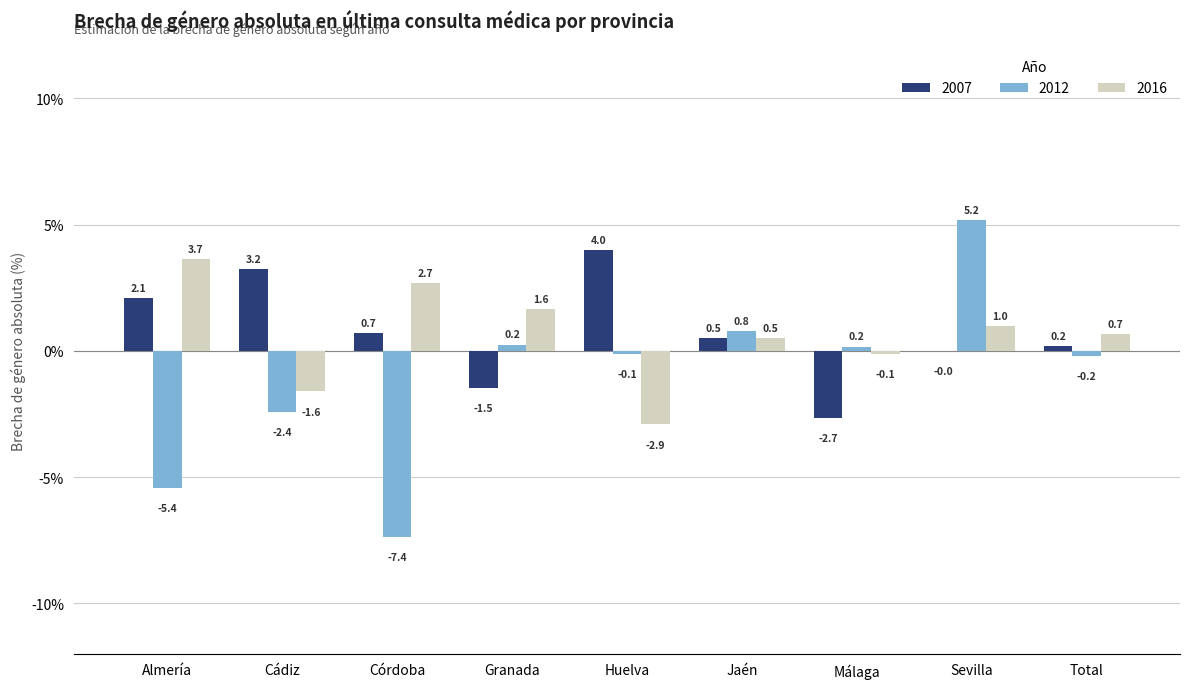

At which category is the sum across all series the highest?

Sevilla